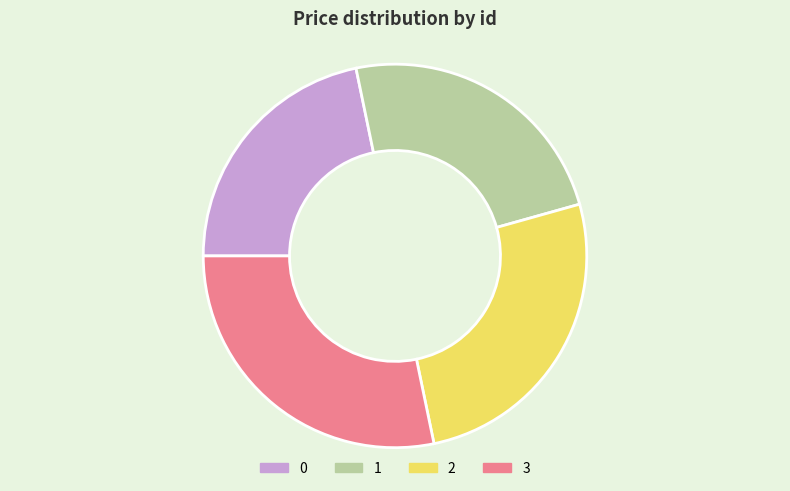

Which slice is the largest?

3